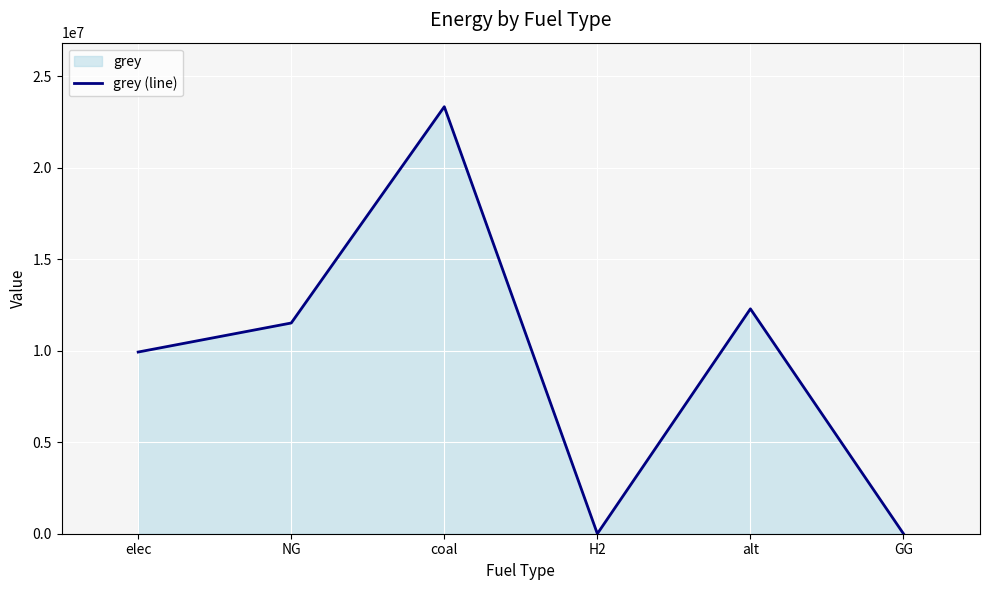

What is the sum of all values?

57064614.8